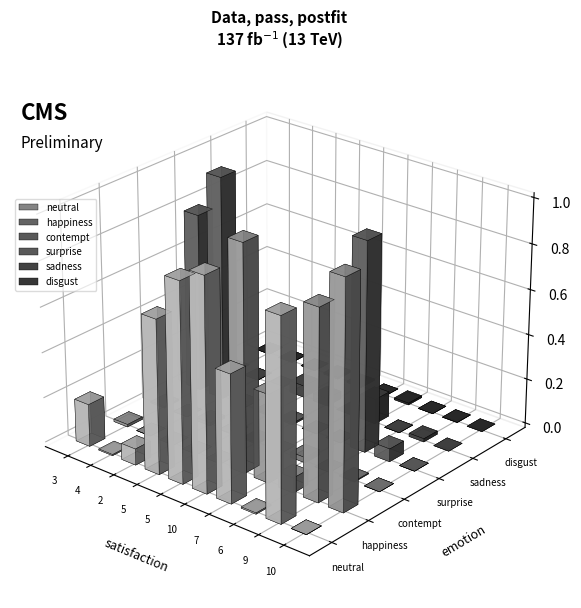

Rank the series by their maximum value, from highest to lowest.

happiness, surprise, neutral, sadness, contempt, disgust